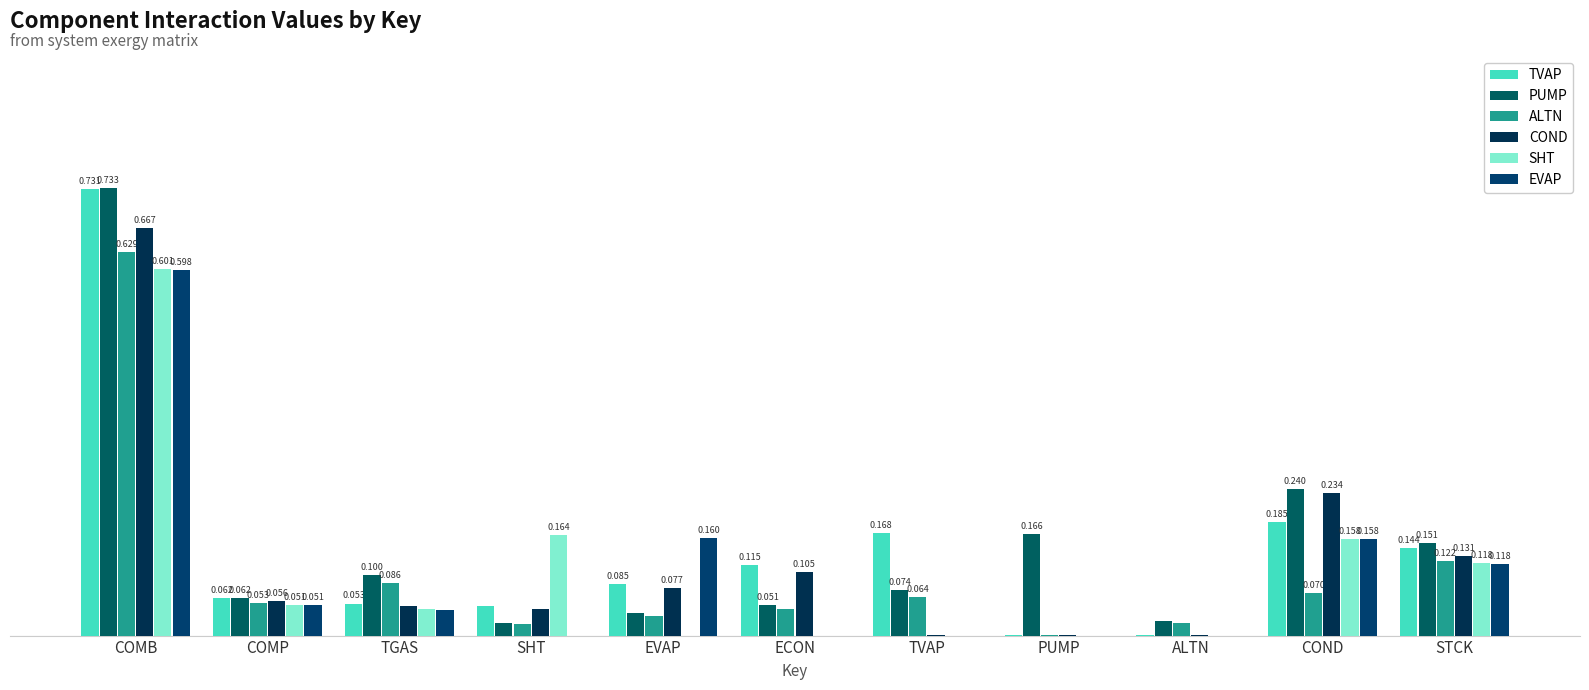

Are the bars horizontal?

No